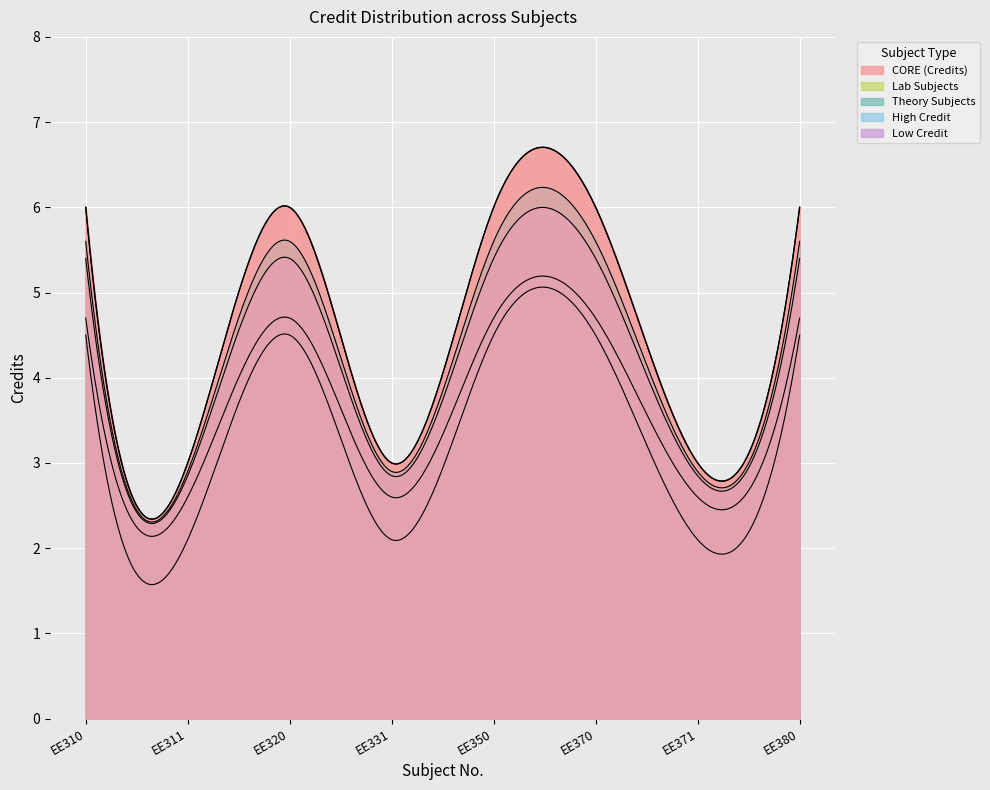

What is the ratio of the value at EE380 to the value at EE320?

1.0